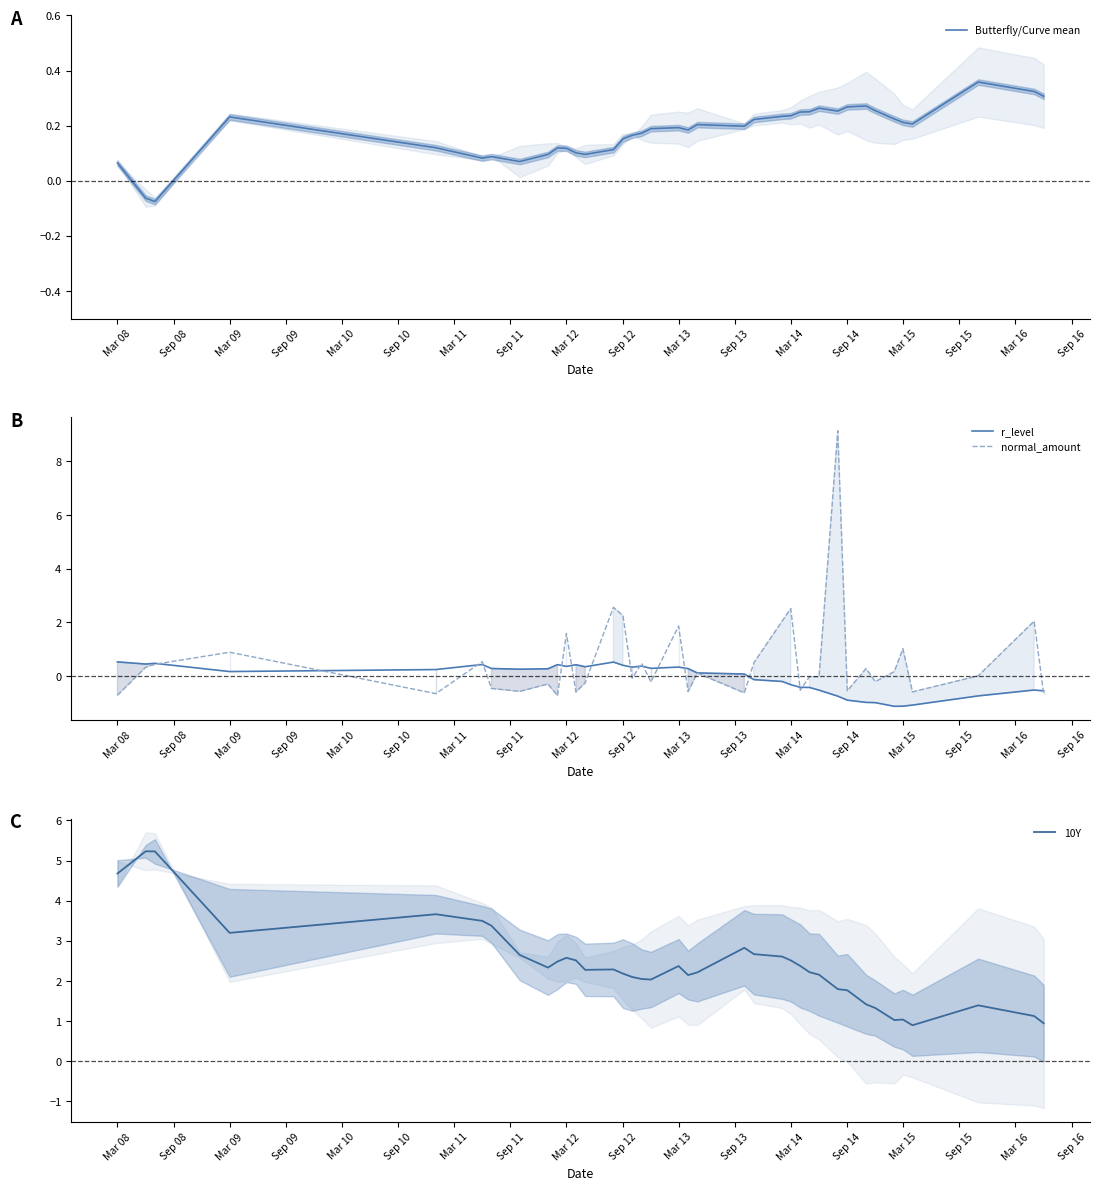

What is the value of the r_level point at the 2nd from the left?

0.4